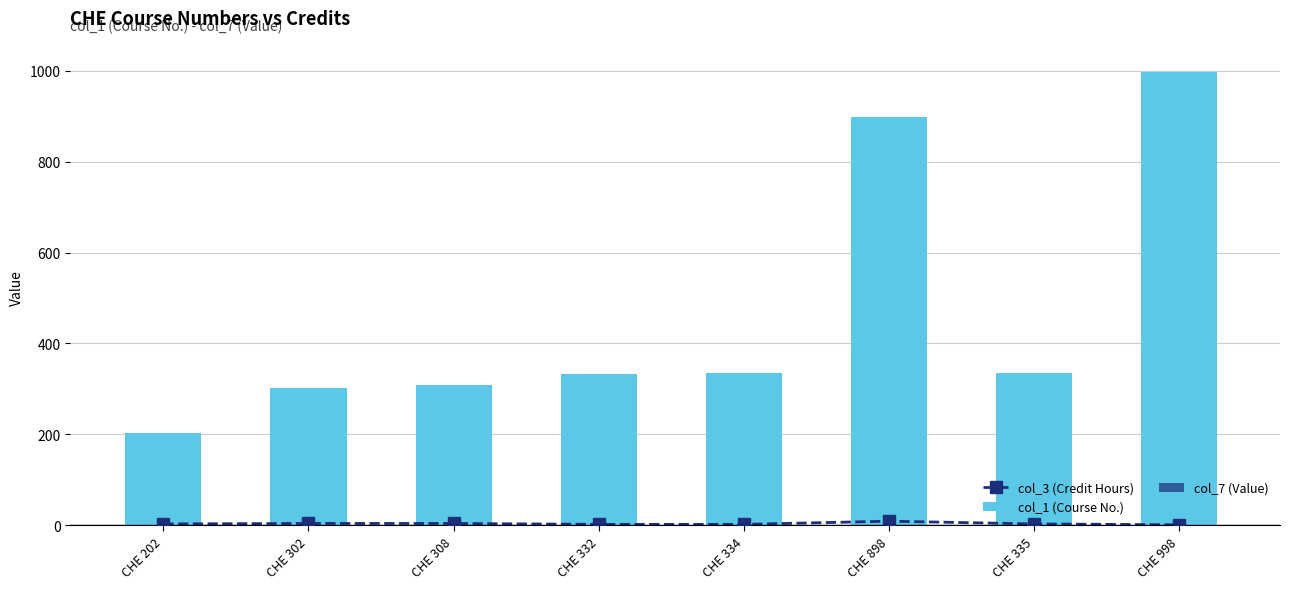

Which series changed the most between CHE 308 and CHE 898?

col_1 (Course No.)